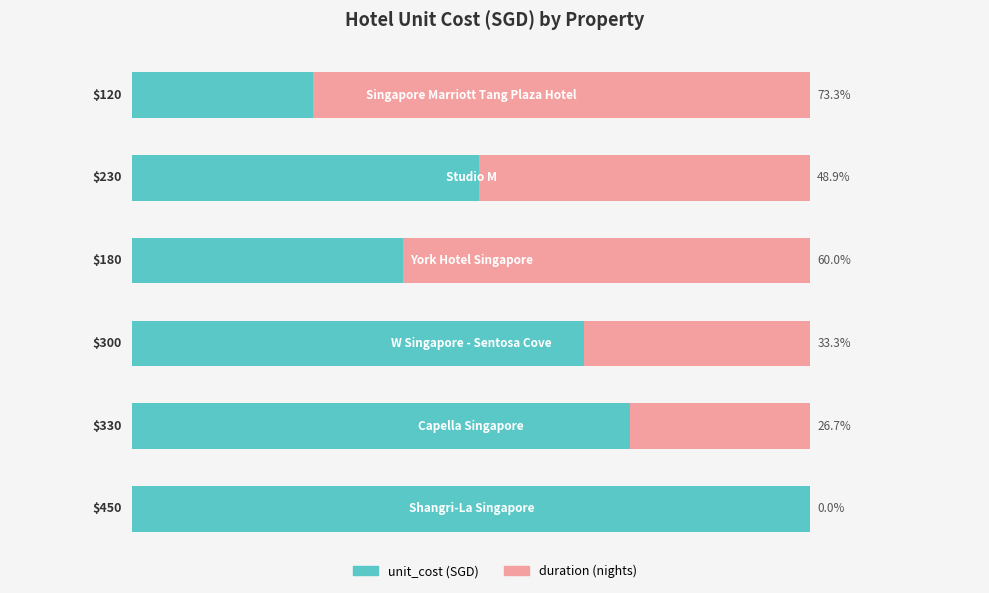

The duration series shows 101.8 at 3. True or false?

False